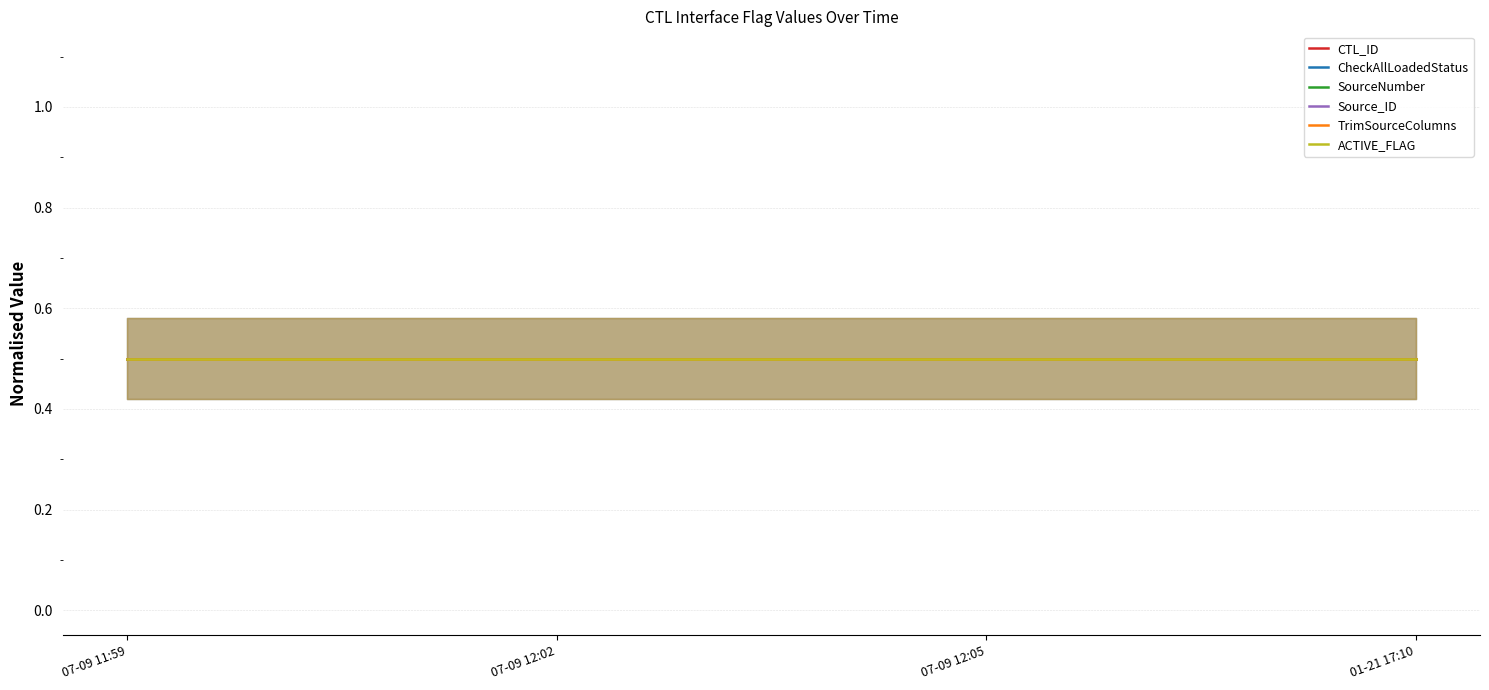

Between 2019-07-09 11:59:55 and 2019-07-09 12:02:10, which is larger?

2019-07-09 11:59:55